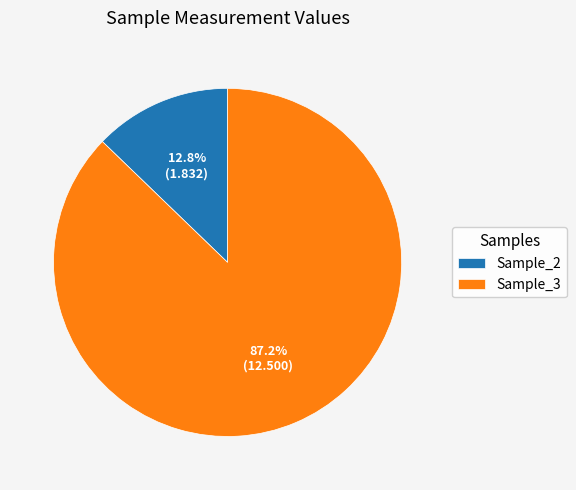

True or false: Sample_3 accounts for 74% of the total.

False